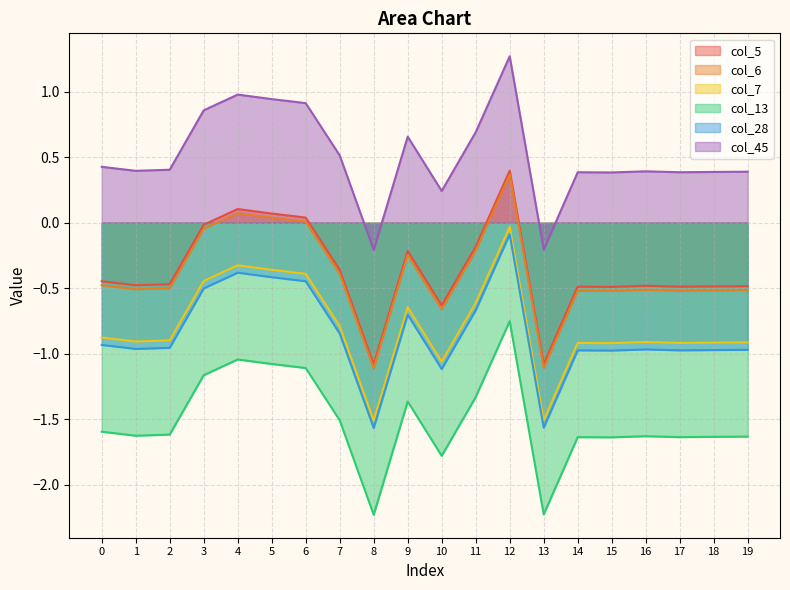

What is the spread (max minus min) of values at 11?

2.0